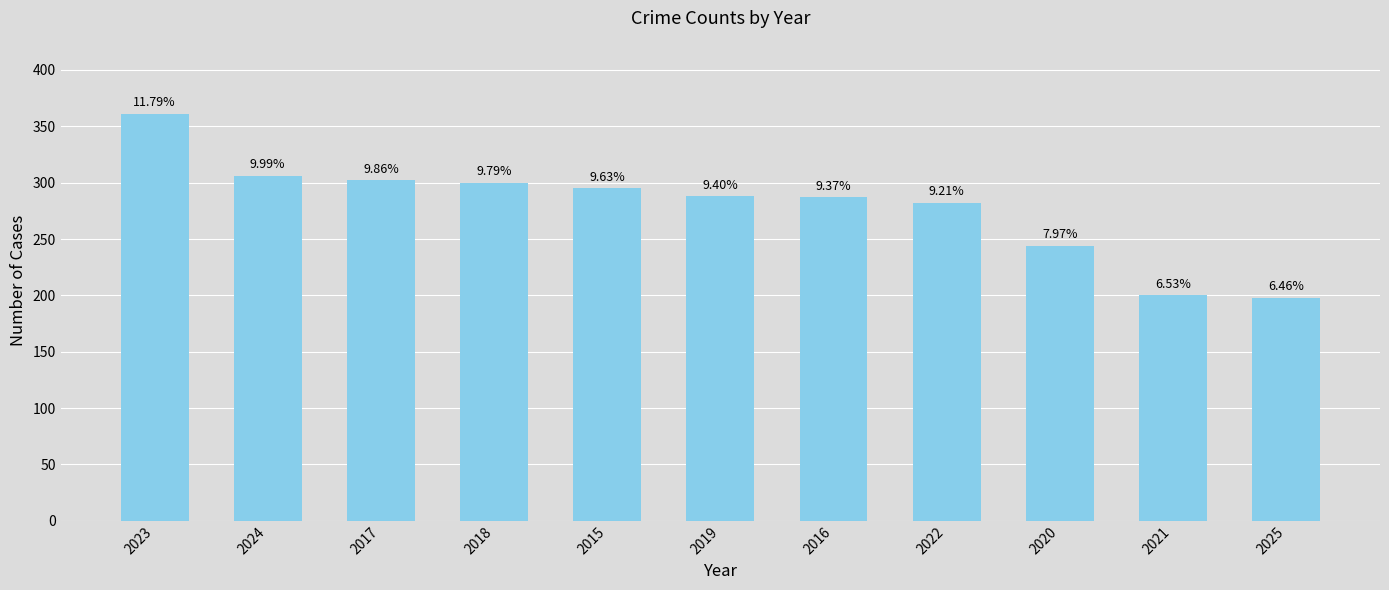

How many bars are there in total?

11